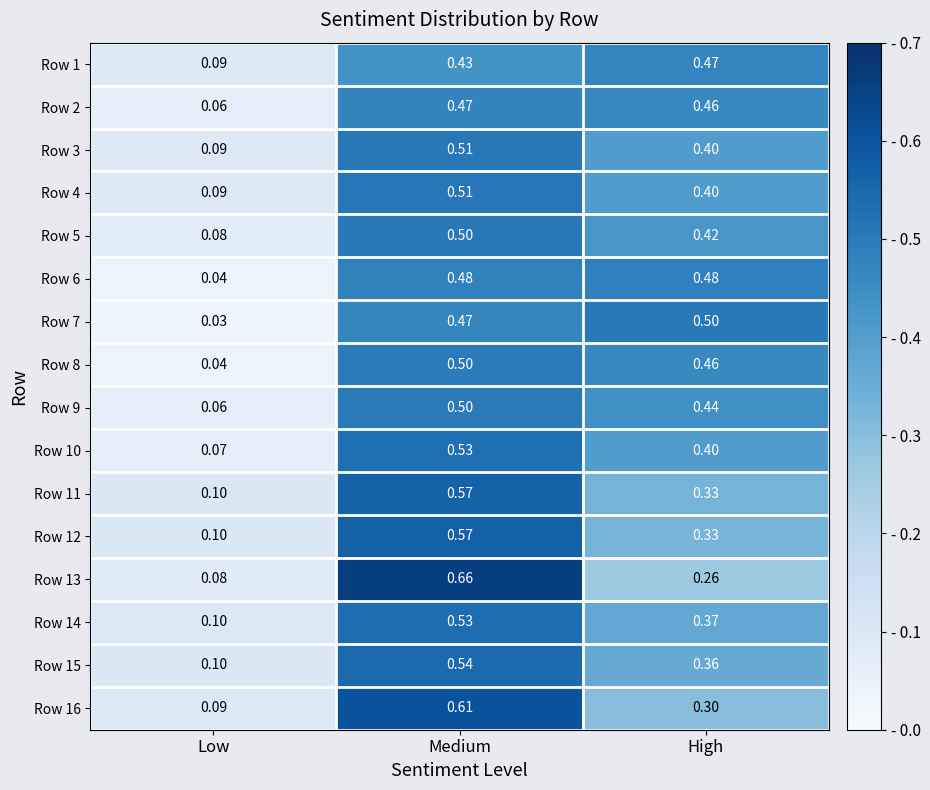

At which label does Row 16 reach its peak?

Medium